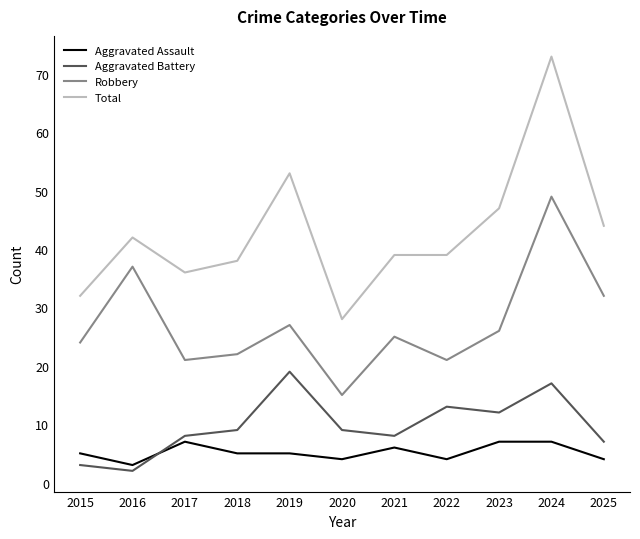

What is the average value of the Aggravated Assault series?

5